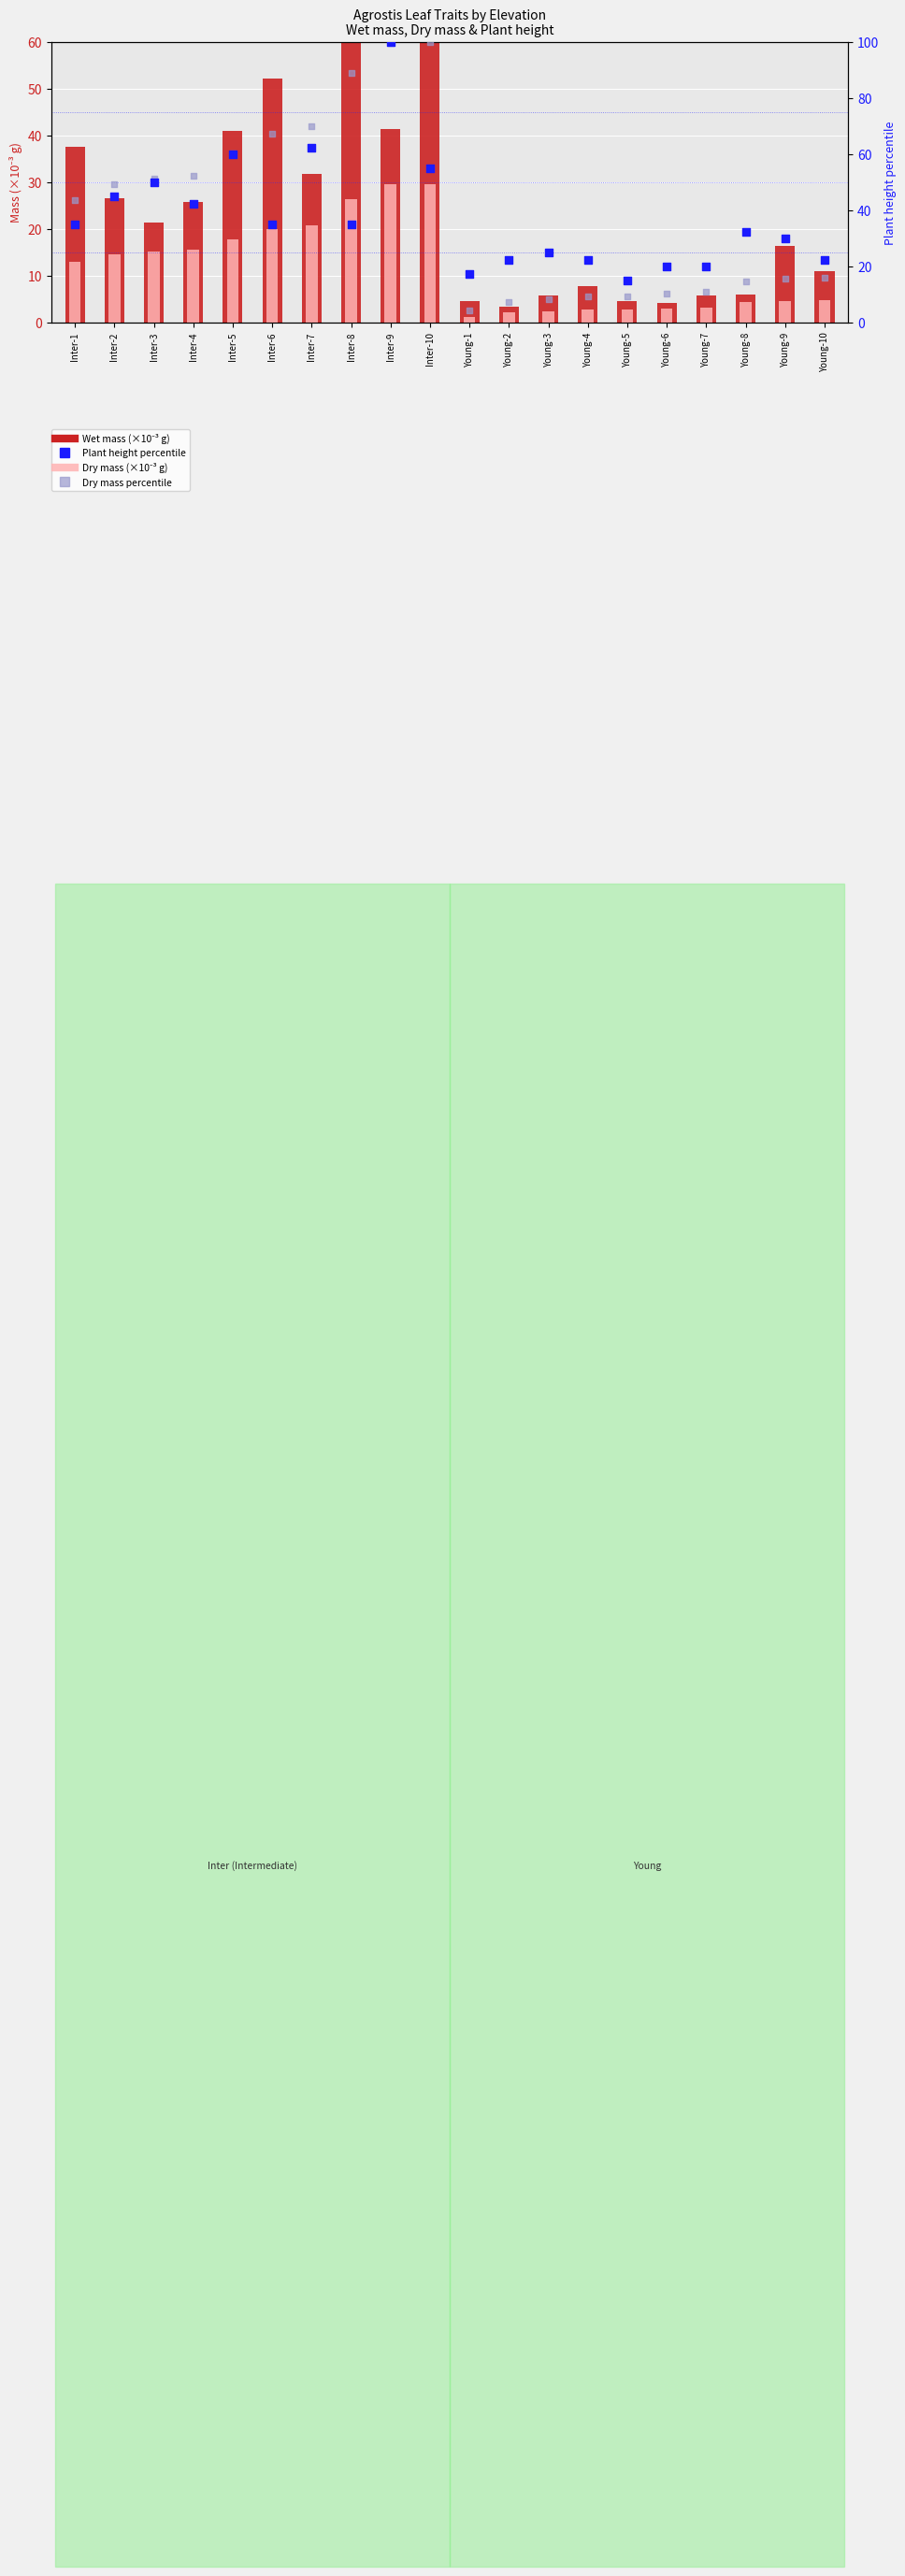

Which series reaches the maximum Y coordinate?

Plant height percentile